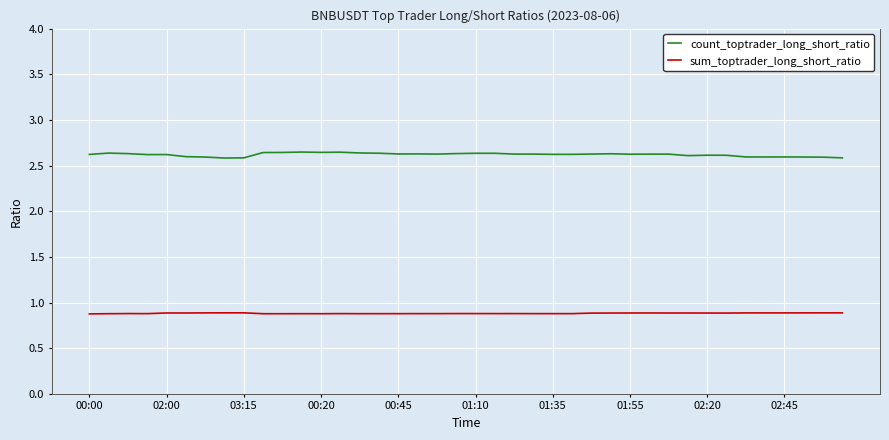

Which series has the largest total across all categories?

count_toptrader_long_short_ratio